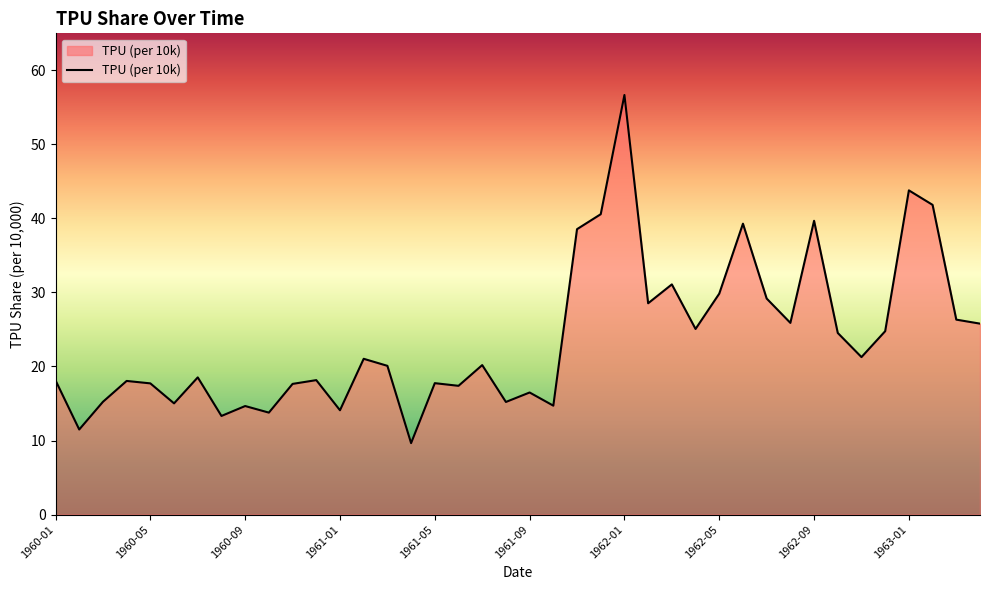

What is the greatest value displayed?

56.7